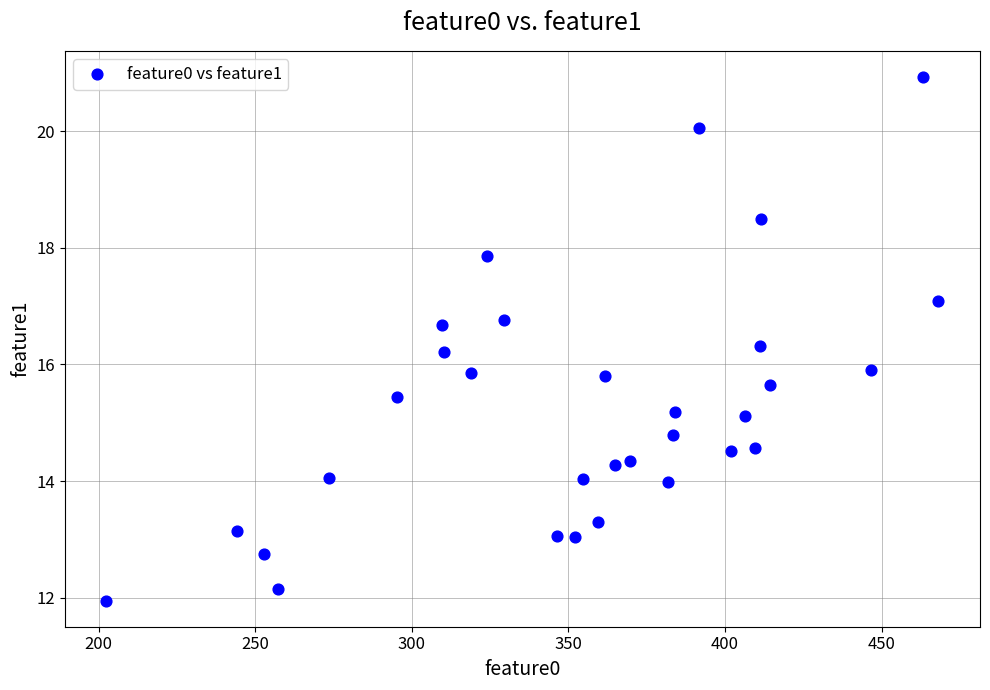

What is the range of X values (max minus min)?

265.6